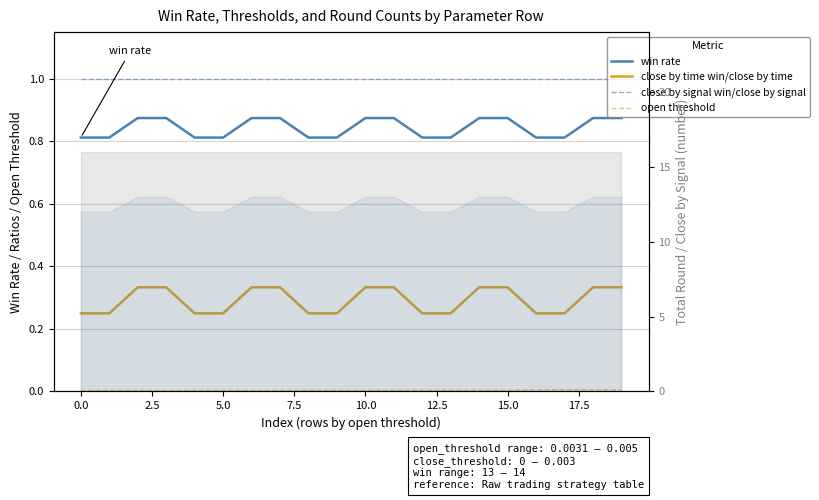

At which category is the sum across all series the highest?

18